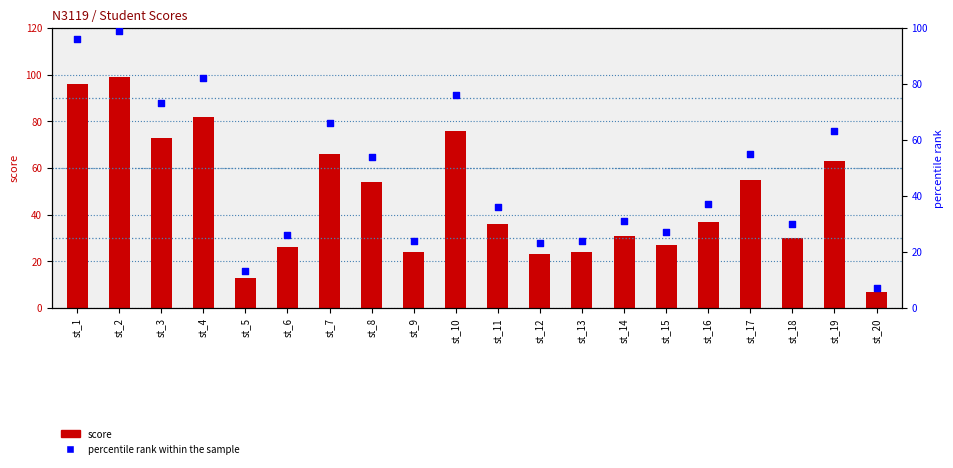

Which series contains the lowest Y value?

score